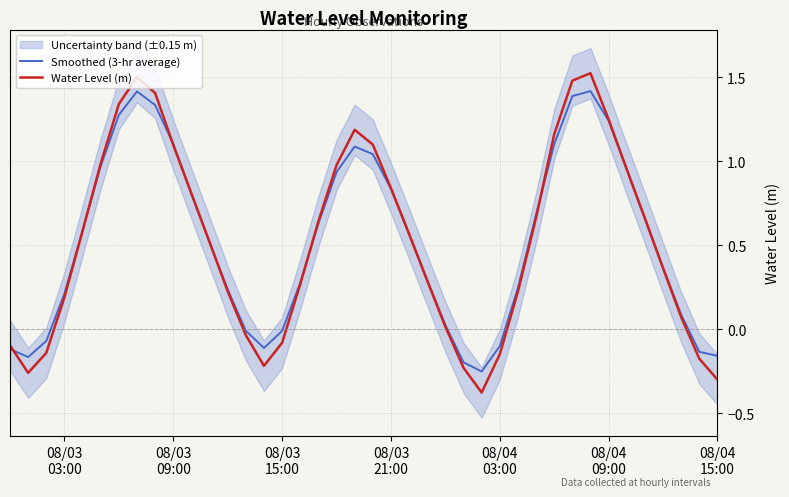

How many positive values does the Water Level (m) series have?

29